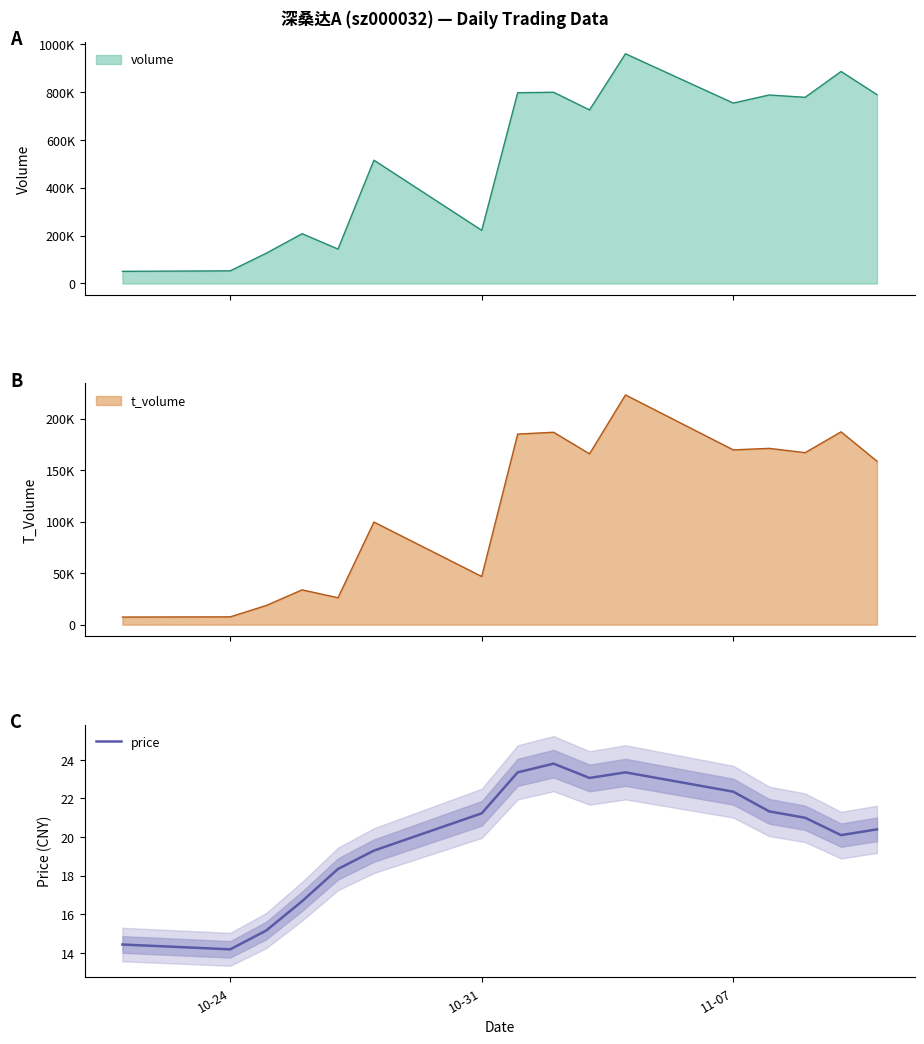

What is the maximum value for price?

23.8